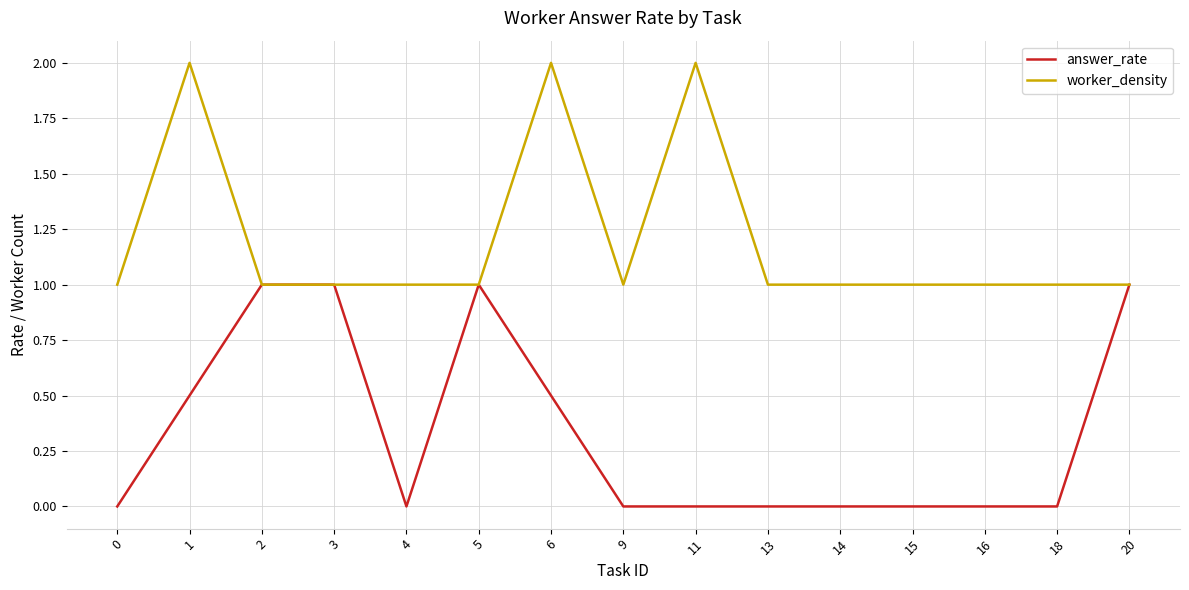

What is the greatest value displayed?

2.0